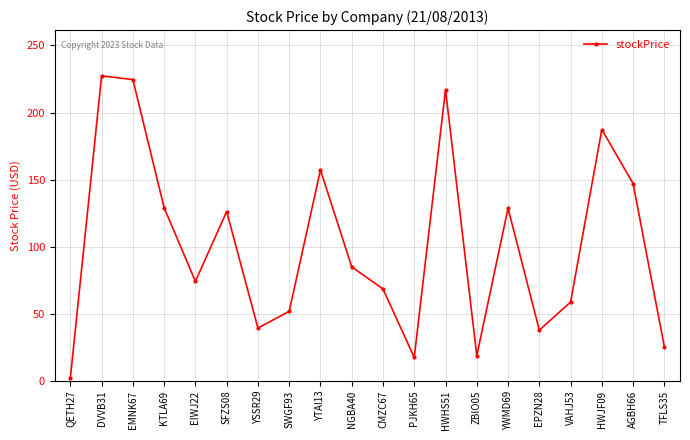

Does the chart have visible grid lines?

Yes